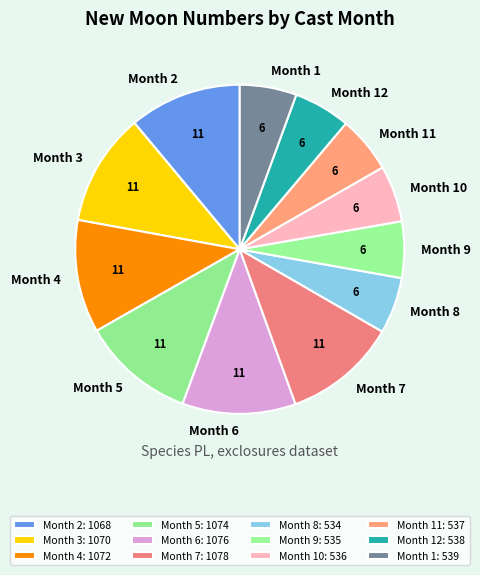

Is it true that Month 8 is 1% of the pie?

False